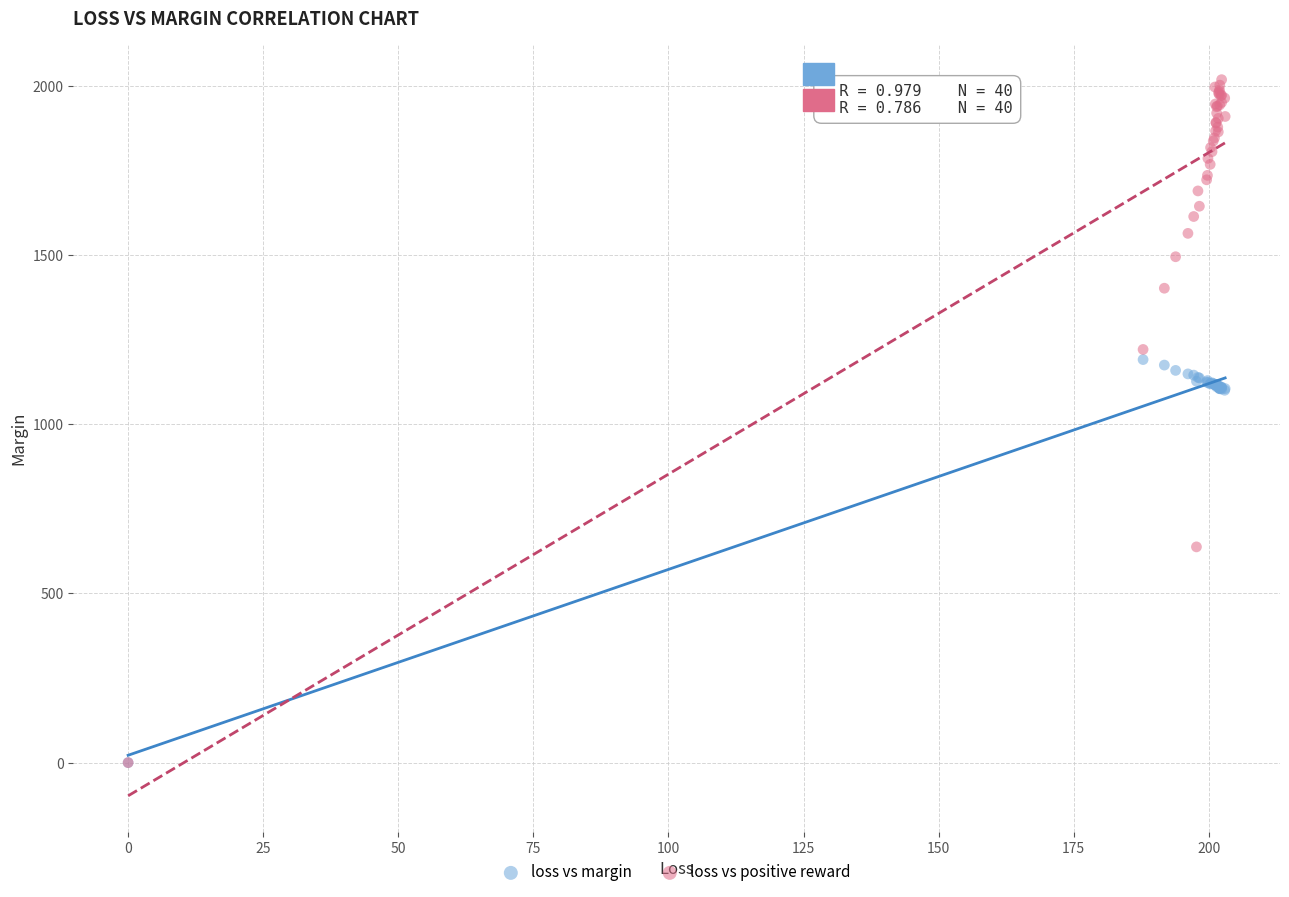

What are all the series names shown in the legend?

loss vs margin, loss vs positive reward